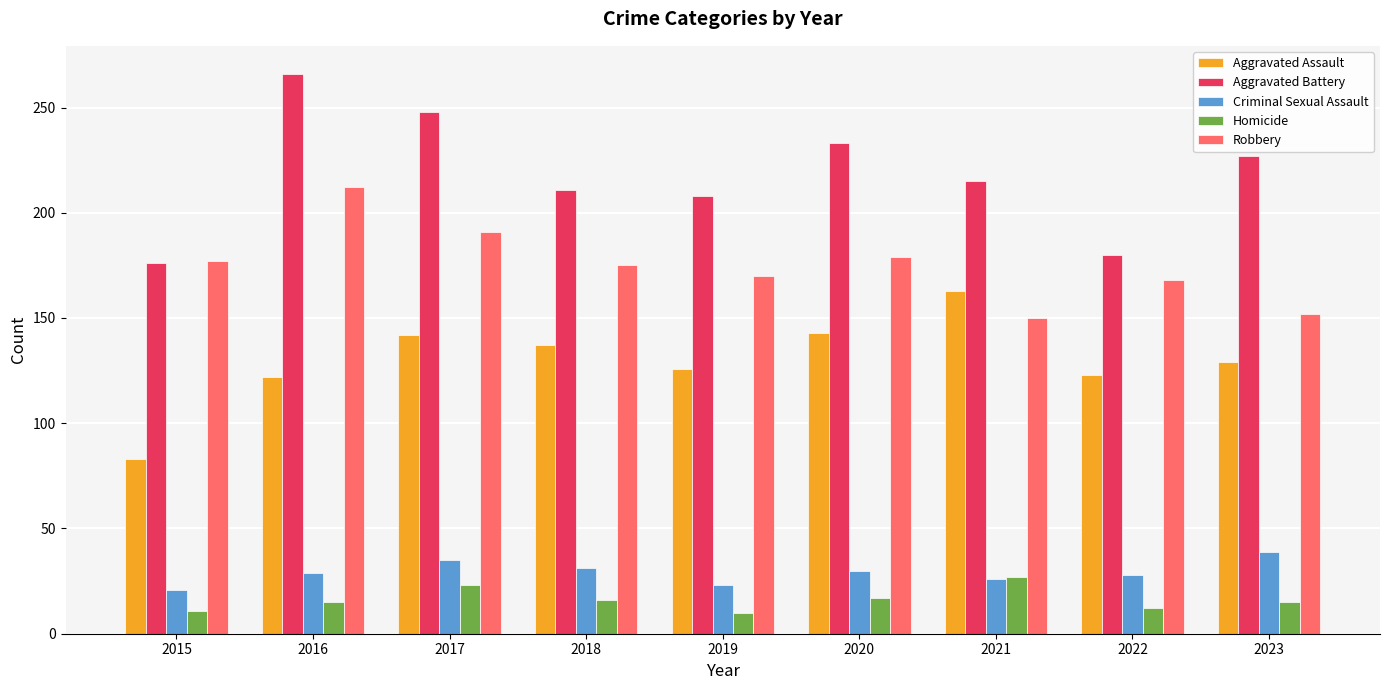

What value does the Homicide series have at 2023, to the nearest 10?

20